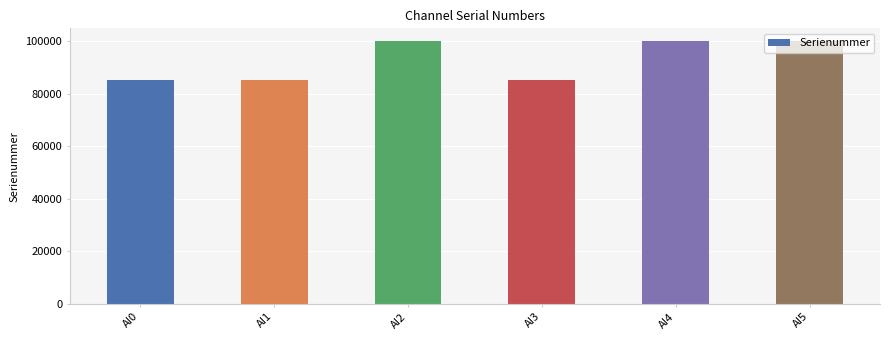

Approximately how many times larger is the value at AI1 compared to AI0?

1.0